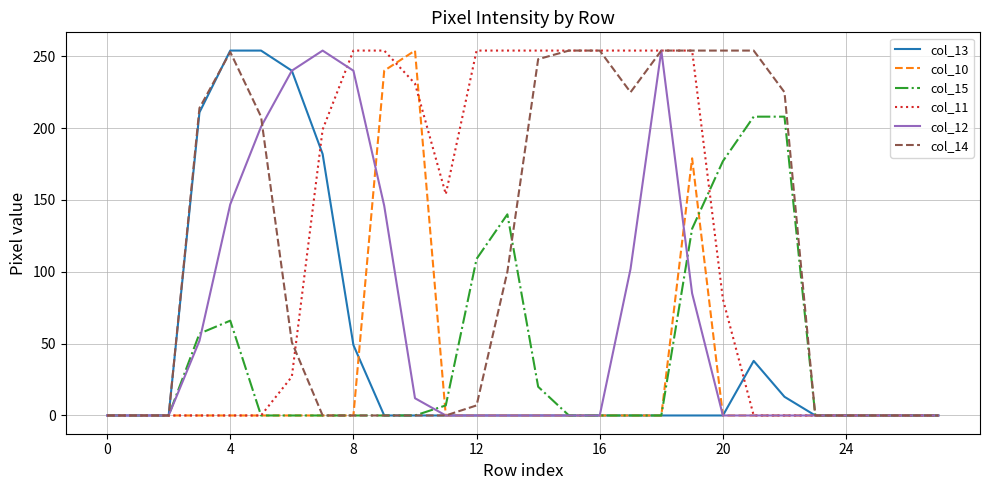

What is the total value across all series at 16?

508